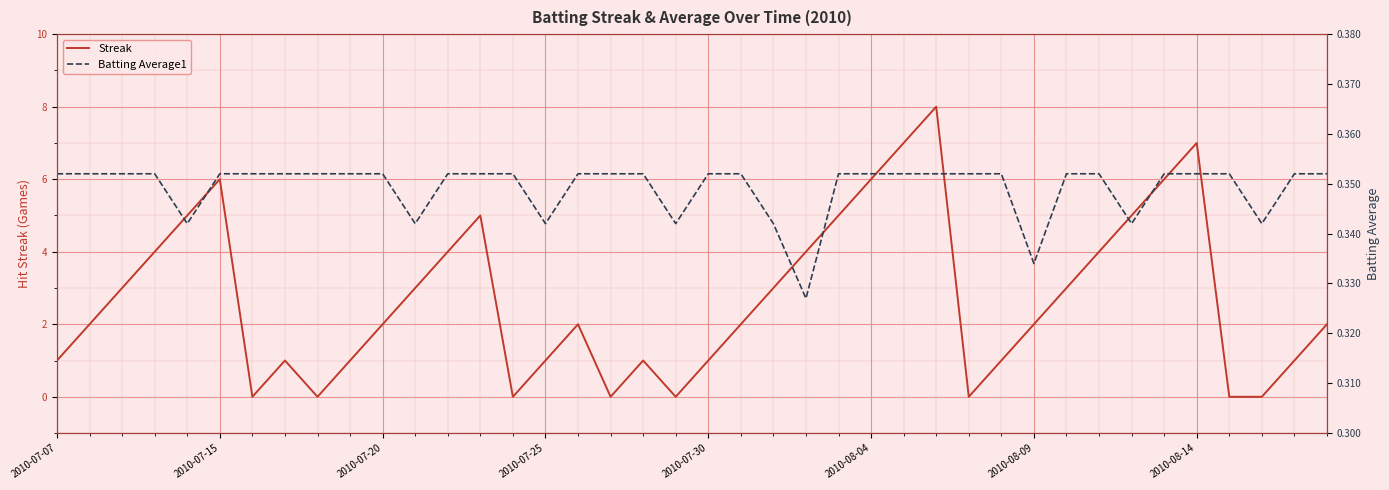

How many times do Batting Average1 and Streak cross each other?

14